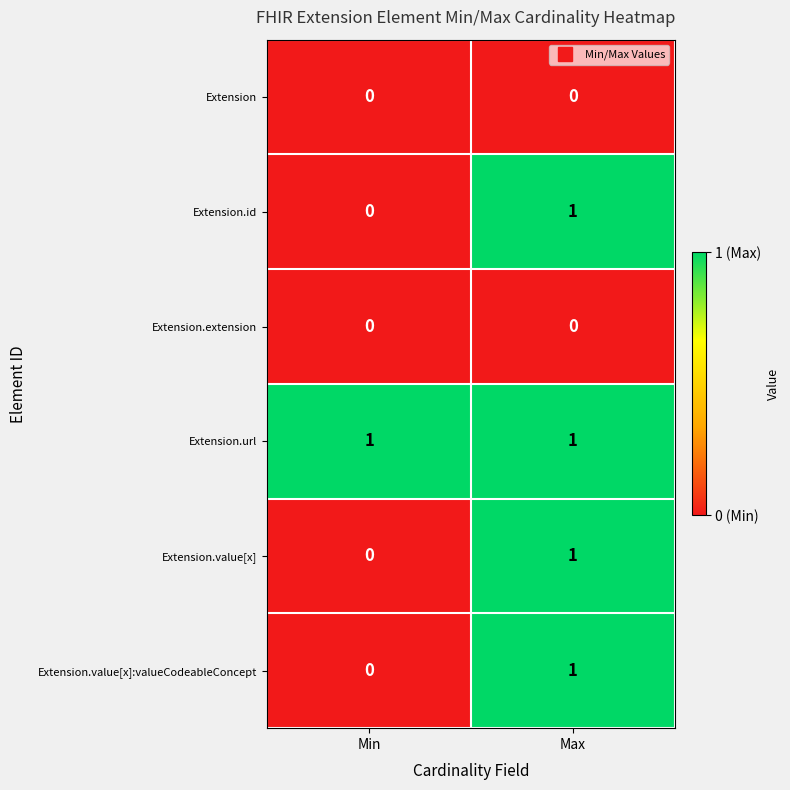

Is it true that Extension.id equals -1 at Min?

False